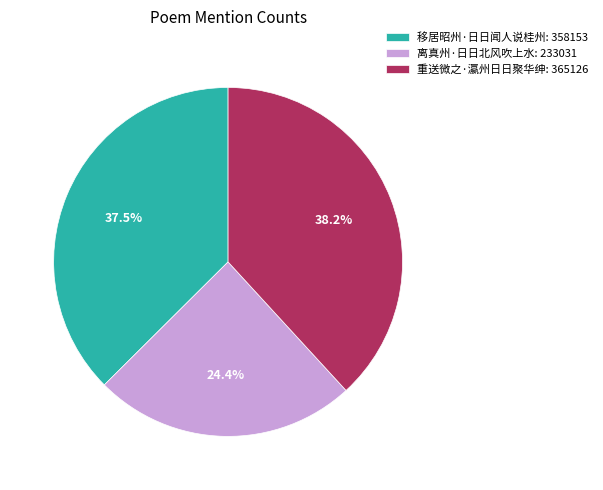

To the nearest percent, what is the difference between the largest and smallest slice percentages?

14%